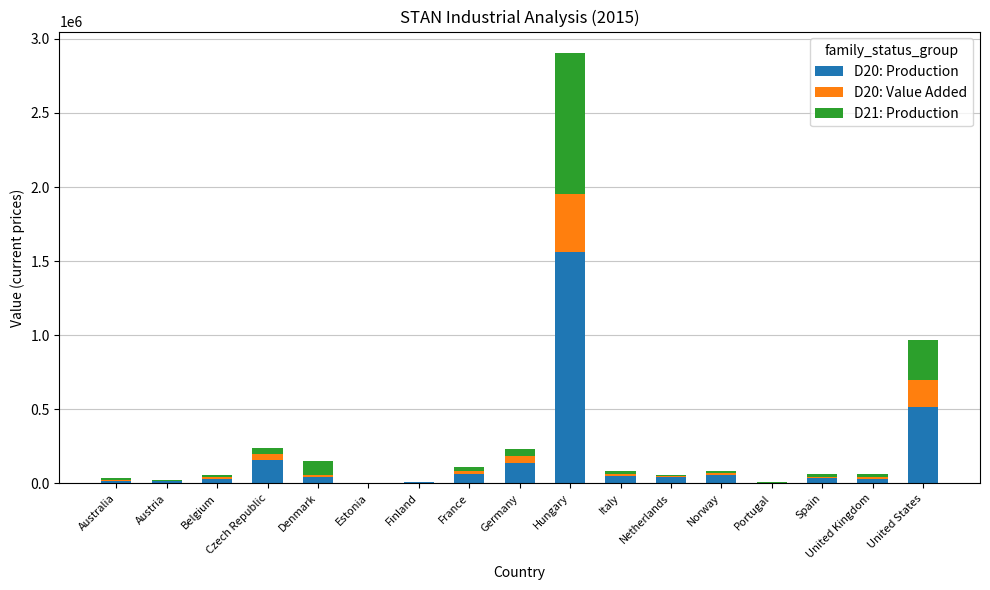

Are the bars horizontal?

No